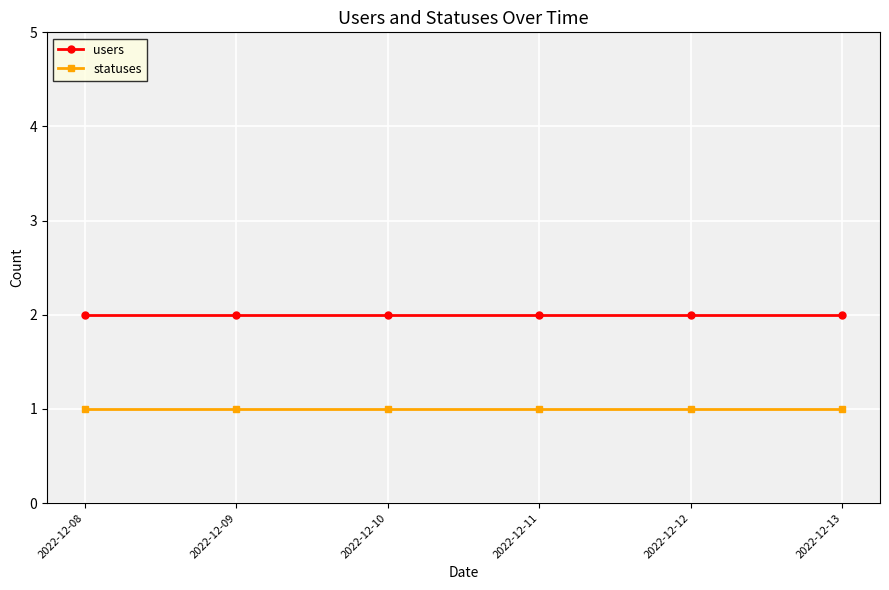

Reading right to left, list all the values displayed in this chart.

users: 2022-12-13=2	2022-12-12=2	2022-12-11=2	2022-12-10=2	2022-12-09=2	2022-12-08=2
statuses: 2022-12-13=1	2022-12-12=1	2022-12-11=1	2022-12-10=1	2022-12-09=1	2022-12-08=1